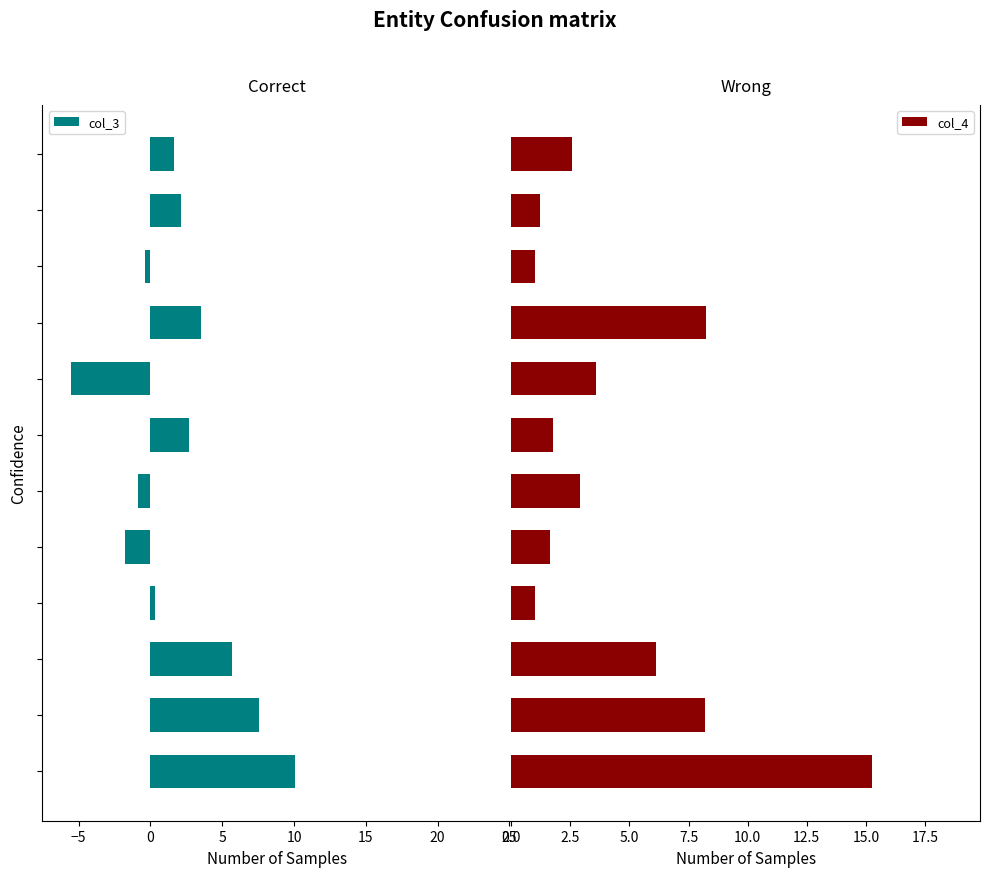

Which series has the largest total across all categories?

col_4